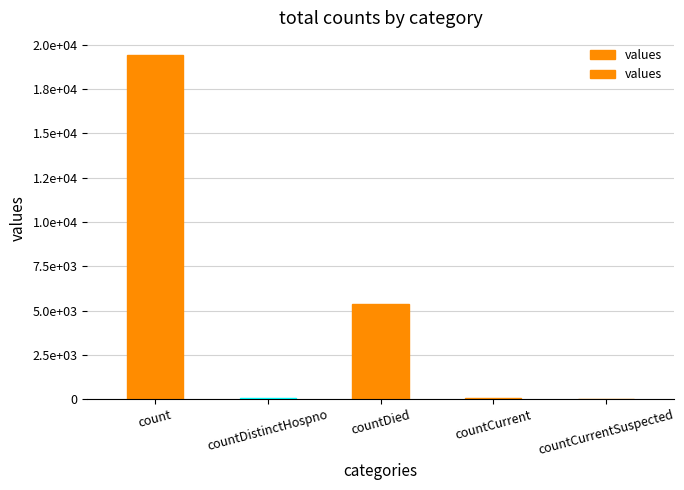

True or false: the data shows 8571 at countDied.

False